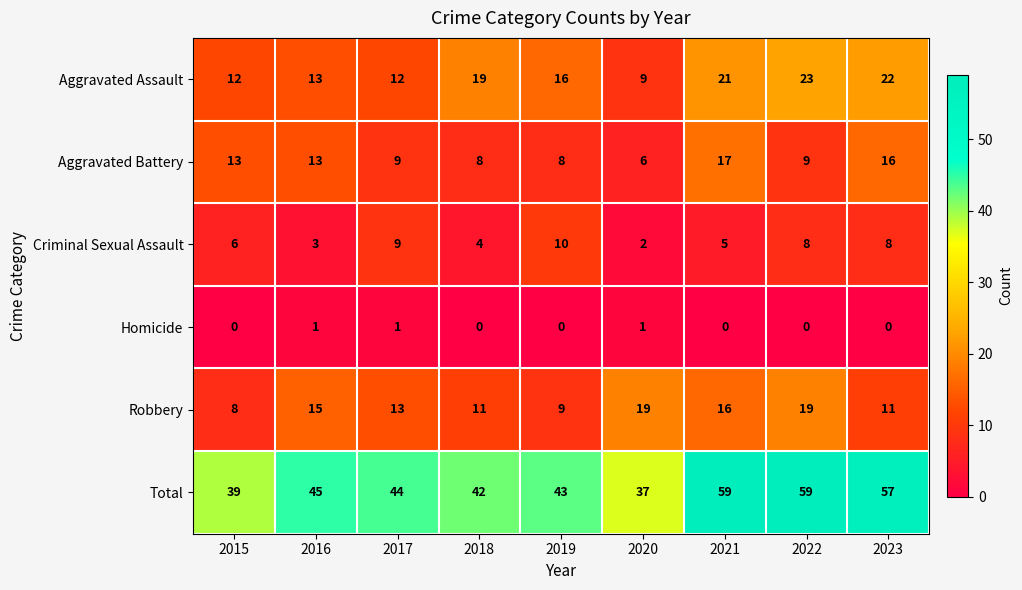

At 2015, list the series in order from largest to smallest.

Total, Aggravated Battery, Aggravated Assault, Robbery, Criminal Sexual Assault, Homicide